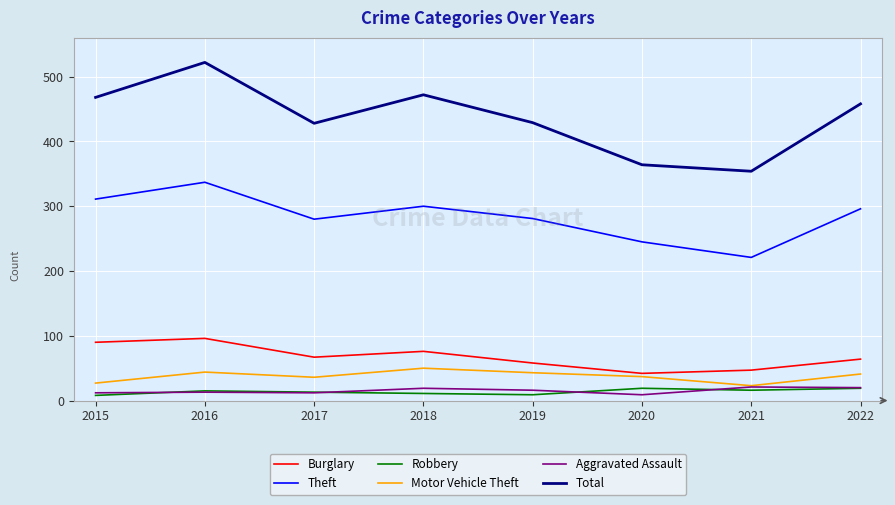

What is the total value across all series at 2019?

836